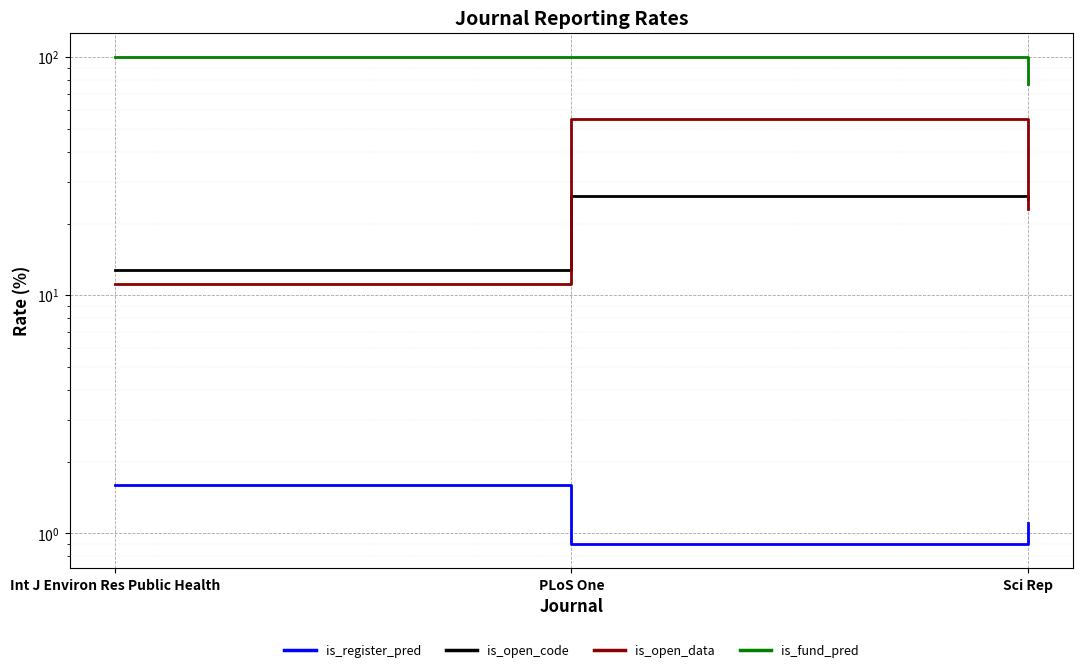

Is it true that is_open_code equals 21.4 at Int J Environ Res Public Health?

False